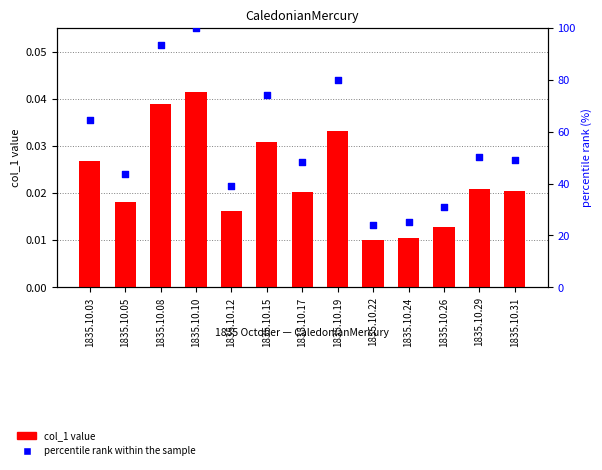

Which series has the largest total across all categories?

percentile rank within the sample